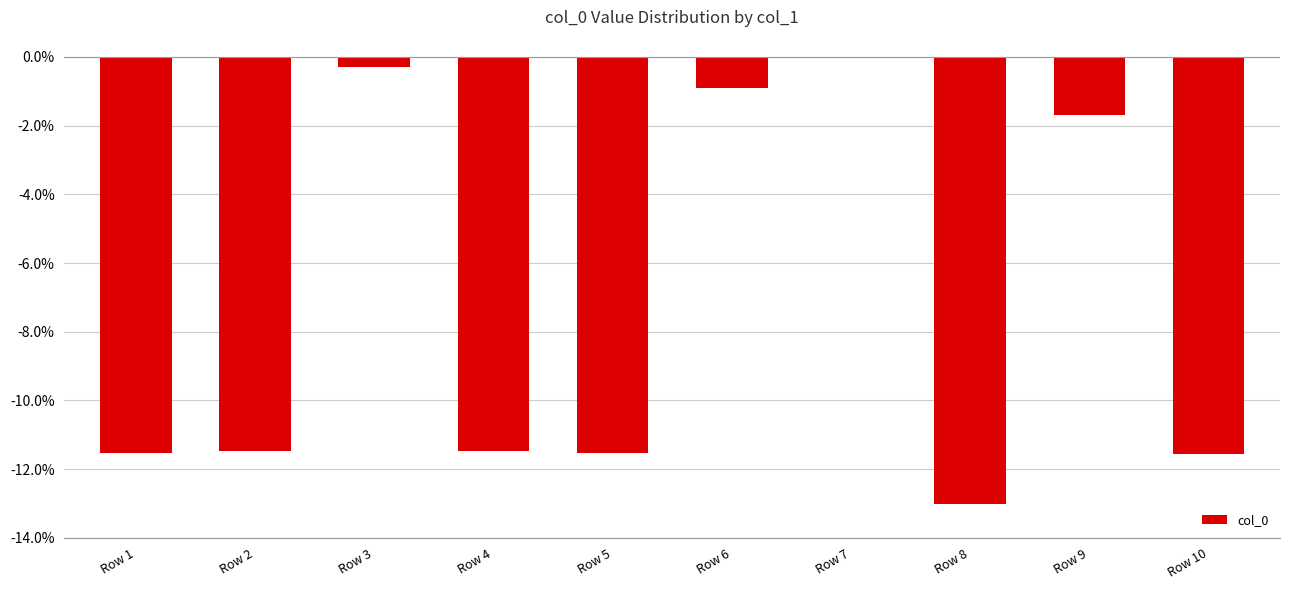

Where does the data first go above -11?

Row 3